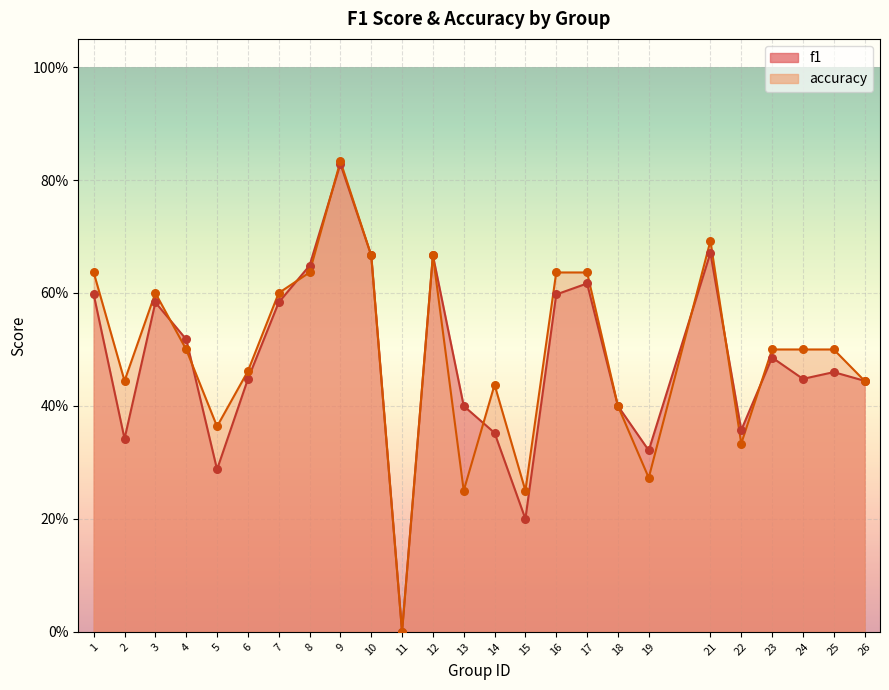

At how many categories does at least one series exceed 0?

24